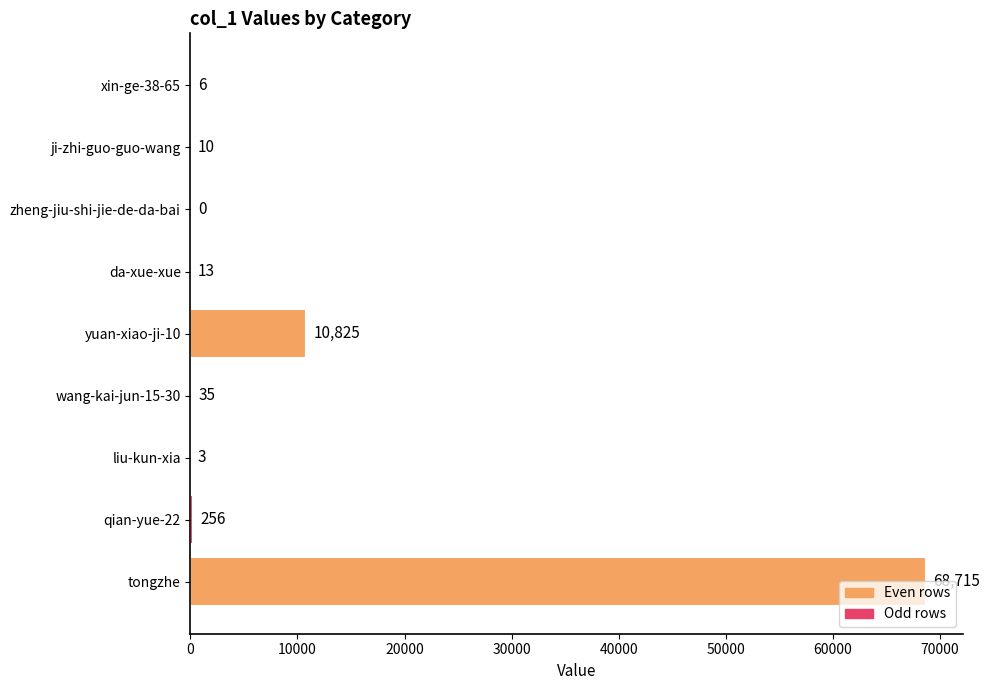

Is it true that the value at da-xue-xue is 13?

True